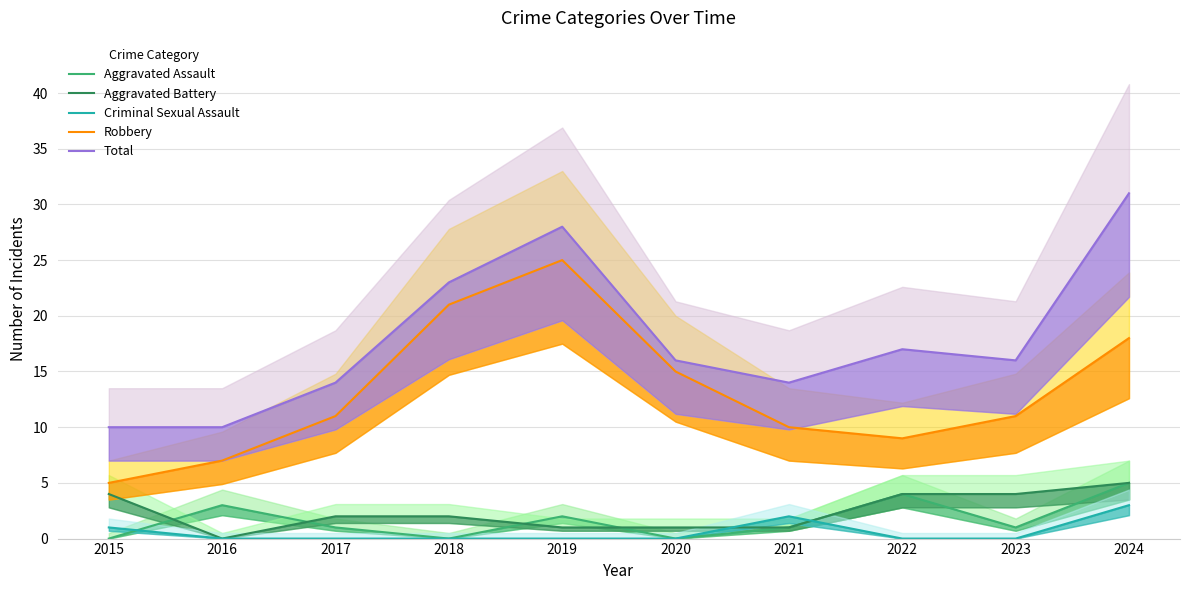

True or false: Total and Aggravated Battery intersect in this chart.

False